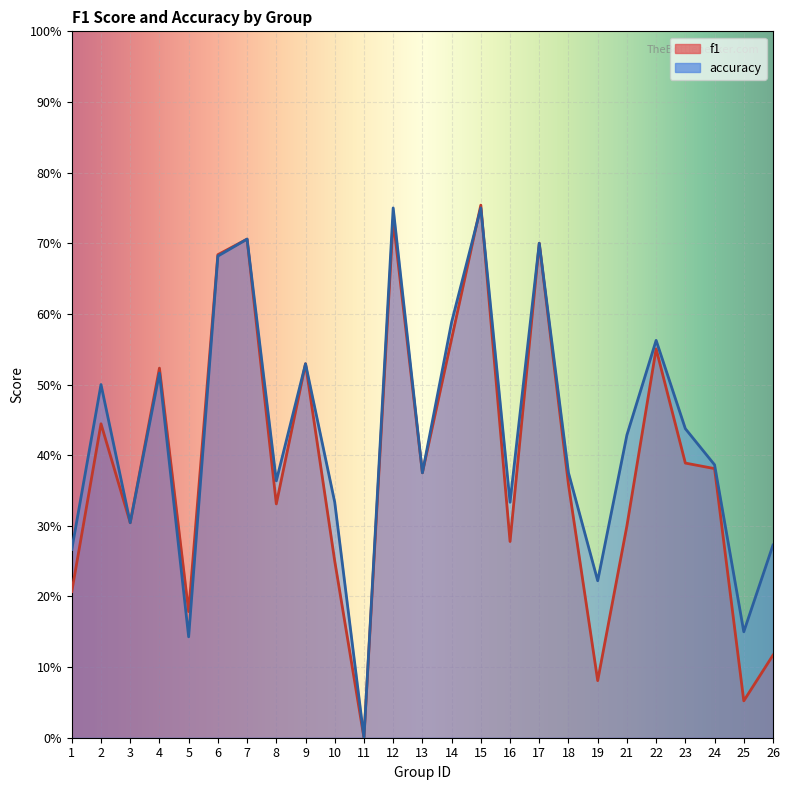

Which series has the widest spread of values?

f1